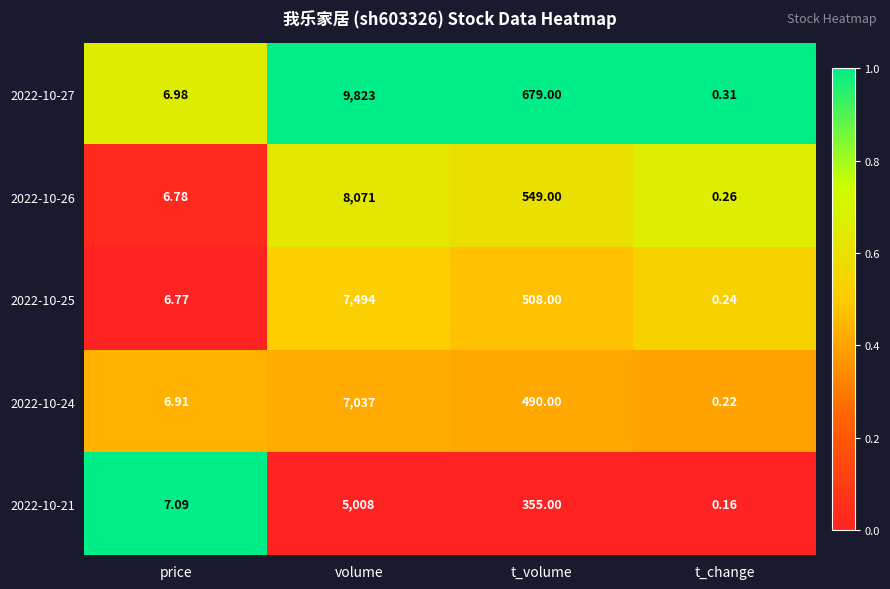

Where is 2022-10-25 nearest to the value 3747?

t_volume